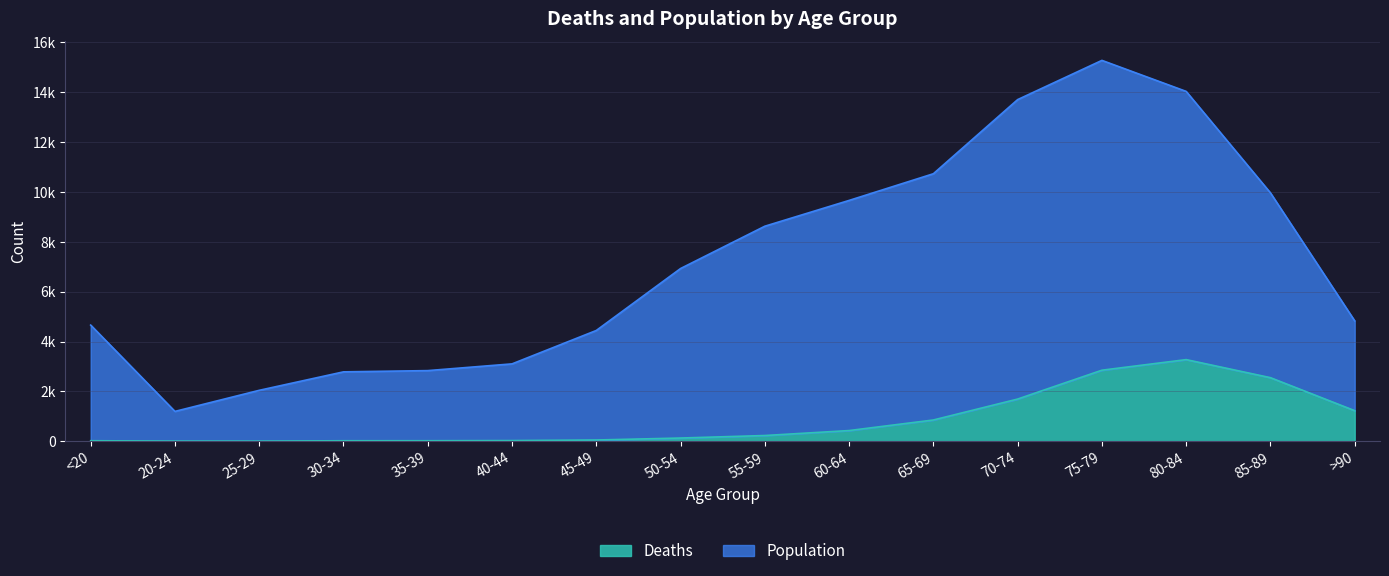

Is the value of Deaths at 45-49 greater than the value of Population at 50-54?

No